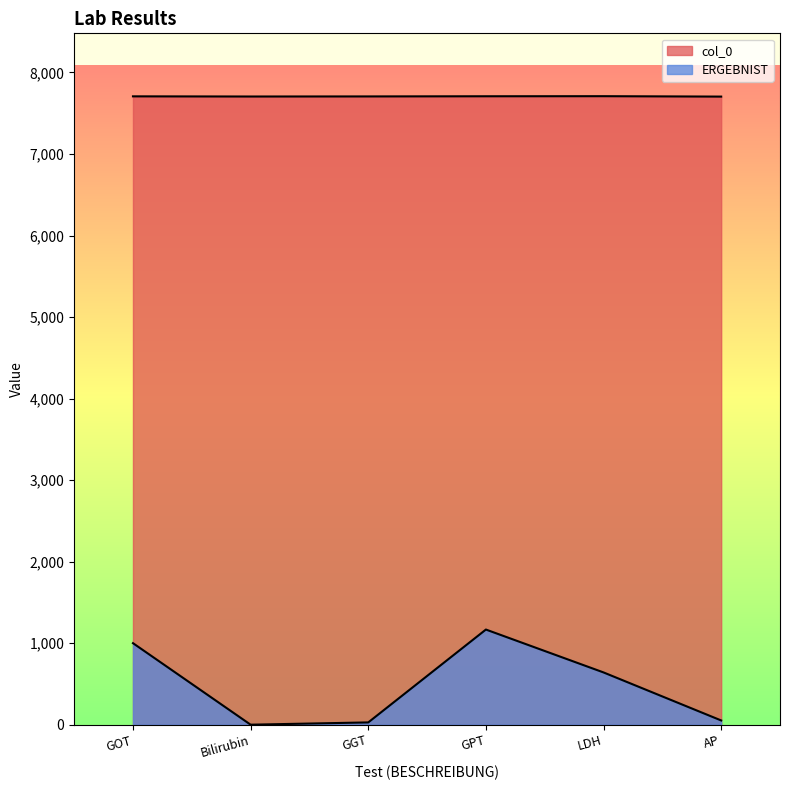

What is the difference between the ERGEBNIST values at GOT and GGT?

972